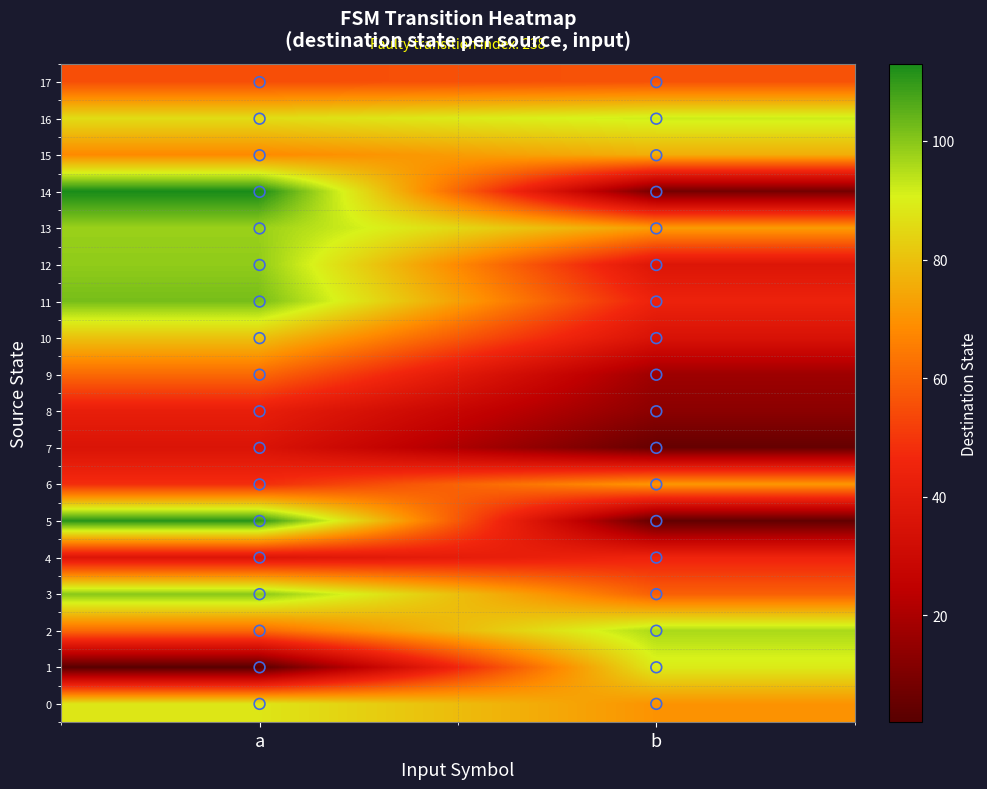

What is the spread (max minus min) of values at a?

111